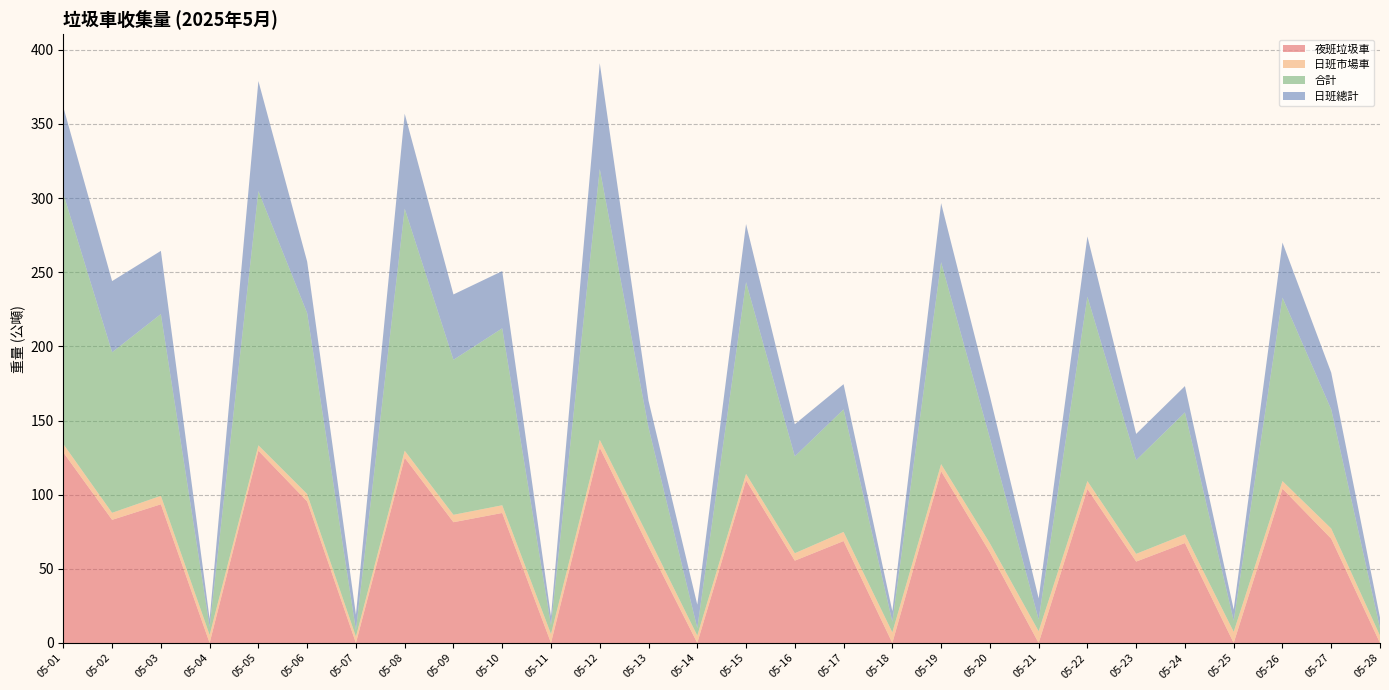

Reading left to right, list all the values displayed in this chart.

夜班垃圾車: 05-01=128.5	05-02=83.0	05-03=93.5	05-04=0.0	05-05=129.7	05-06=95.4	05-07=0.0	05-08=124.9	05-09=81.4	05-10=87.7	05-11=0.0	05-12=131.7	05-13=64.9	05-14=0.0	05-15=109.7	05-16=55.5	05-17=68.7	05-18=0.0	05-19=115.8	05-20=61.1	05-21=0.0	05-22=103.8	05-23=54.9	05-24=67.4	05-25=0.0	05-26=104.0	05-27=70.3	05-28=0.0
日班市場車: 05-01=5.6	05-02=4.7	05-03=5.7	05-04=5.4	05-05=3.6	05-06=5.0	05-07=4.2	05-08=4.8	05-09=5.0	05-10=5.2	05-11=6.0	05-12=5.3	05-13=6.5	05-14=5.0	05-15=4.3	05-16=5.0	05-17=6.1	05-18=7.2	05-19=4.8	05-20=6.1	05-21=7.9	05-22=5.3	05-23=5.2	05-24=5.8	05-25=7.5	05-26=5.2	05-27=6.9	05-28=5.0
合計: 05-01=168.8	05-02=108.3	05-03=122.6	05-04=5.4	05-05=171.4	05-06=122.0	05-07=4.4	05-08=163.2	05-09=104.5	05-10=119.3	05-11=6.0	05-12=182.7	05-13=73.9	05-14=5.0	05-15=129.3	05-16=65.3	05-17=82.7	05-18=7.2	05-19=136.2	05-20=70.9	05-21=7.9	05-22=124.3	05-23=63.2	05-24=82.3	05-25=7.5	05-26=123.8	05-27=80.3	05-28=5.0
日班總計: 05-01=58.4	05-02=48.0	05-03=42.6	05-04=5.4	05-05=74.2	05-06=34.7	05-07=10.5	05-08=64.0	05-09=44.1	05-10=38.6	05-11=6.0	05-12=71.4	05-13=18.0	05-14=15.8	05-15=39.2	05-16=21.7	05-17=17.0	05-18=7.2	05-19=39.8	05-20=28.4	05-21=14.3	05-22=40.6	05-23=17.7	05-24=17.8	05-25=7.5	05-26=37.1	05-27=24.8	05-28=7.2